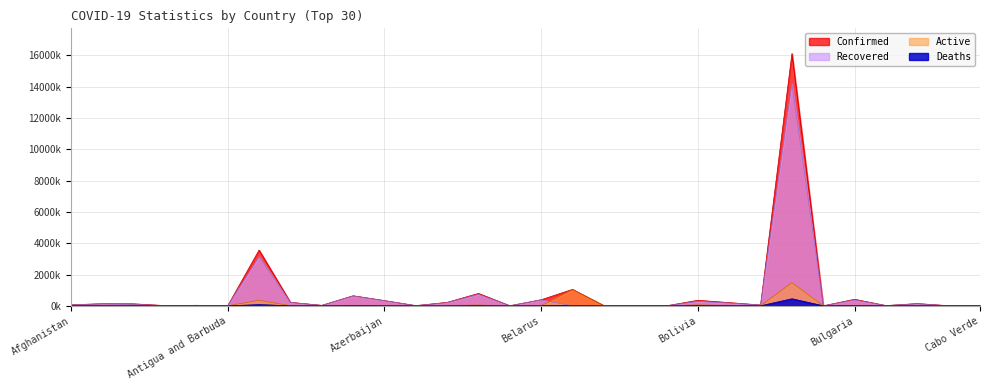

Does the chart display data point markers on the line(s)?

No